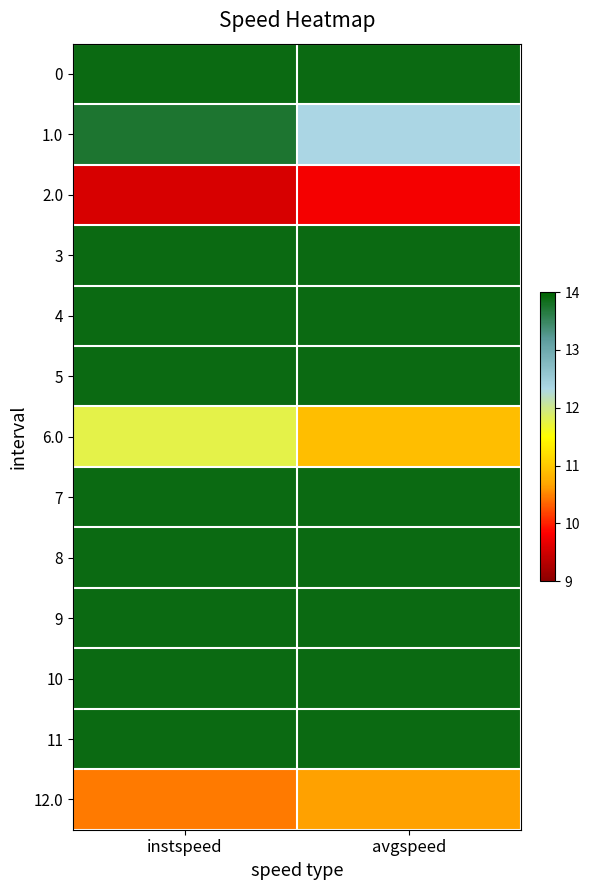

Reading left to right, extract all data points from this chart.

0: instspeed=13.9	avgspeed=13.9
1.0: instspeed=13.7	avgspeed=12.3
2.0: instspeed=9.5	avgspeed=9.8
3: instspeed=13.9	avgspeed=13.9
4: instspeed=13.9	avgspeed=13.9
5: instspeed=13.9	avgspeed=13.9
6.0: instspeed=11.8	avgspeed=10.9
7: instspeed=13.9	avgspeed=13.9
8: instspeed=13.9	avgspeed=13.9
9: instspeed=13.9	avgspeed=13.9
10: instspeed=13.9	avgspeed=13.9
11: instspeed=13.9	avgspeed=13.9
12.0: instspeed=10.5	avgspeed=10.6